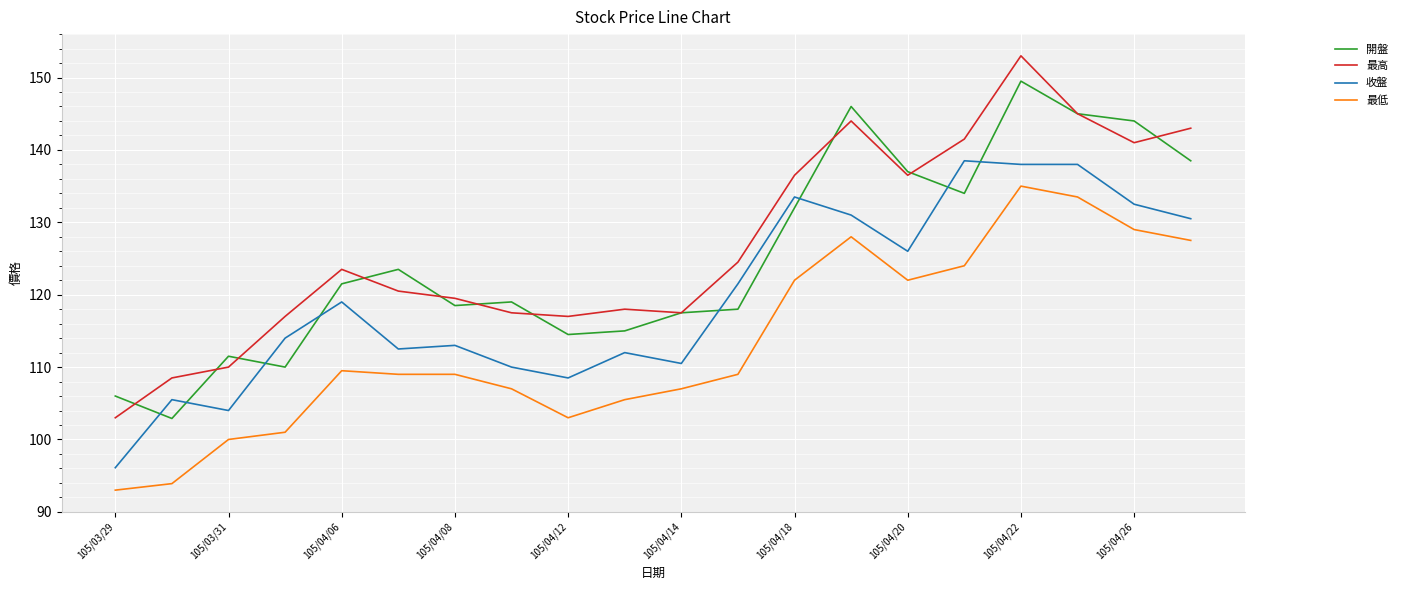

In 最高, how many points are lower than both neighbors (excluding endpoints)?

4